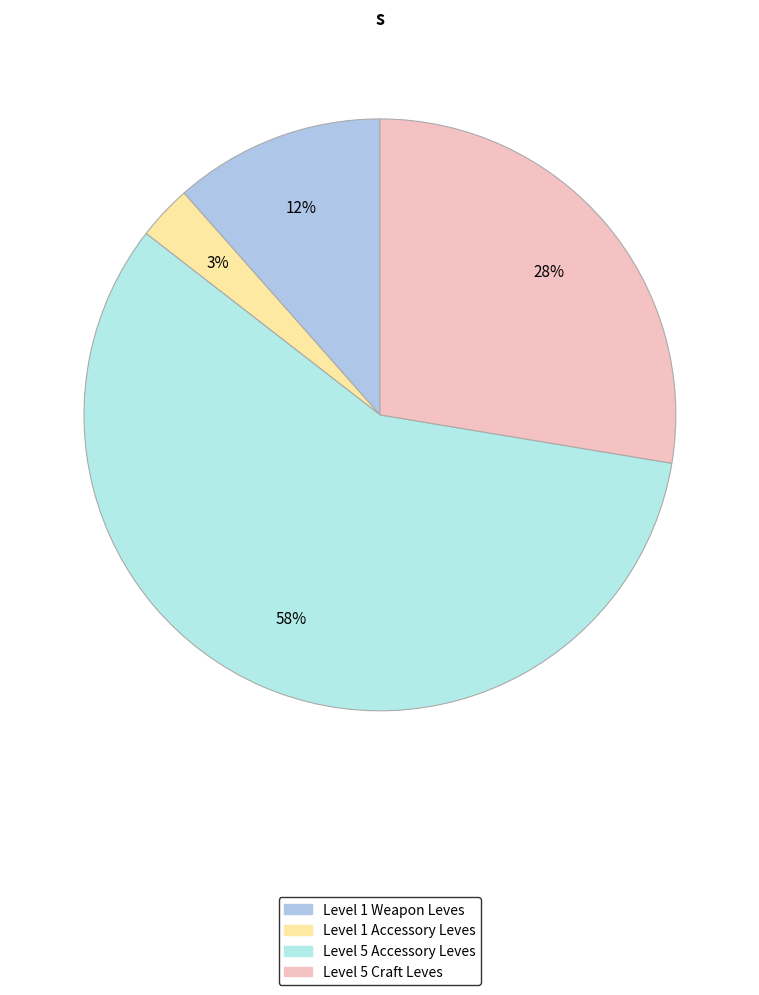

Is there a majority slice in this chart?

Yes